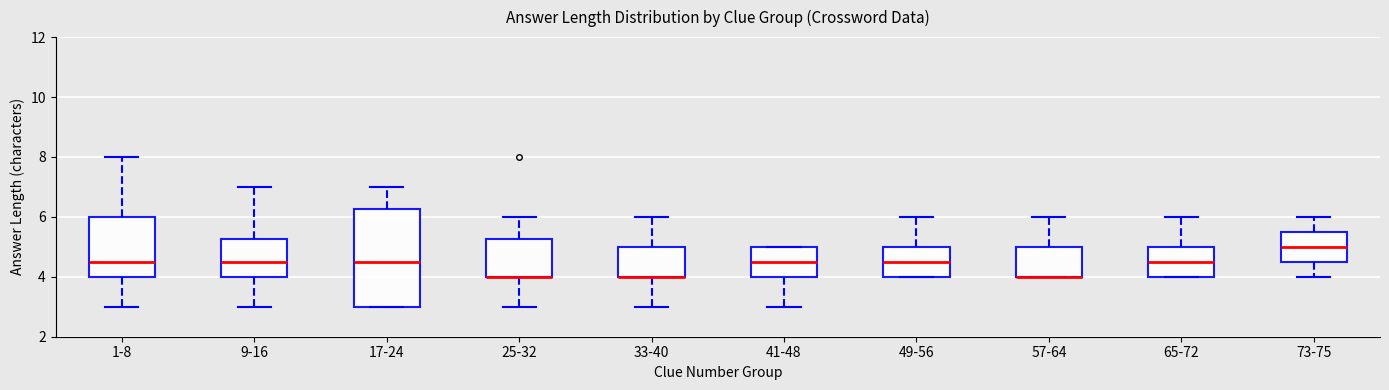

Comparing the boxes themselves (not the whiskers), which one is the tallest?

17-24